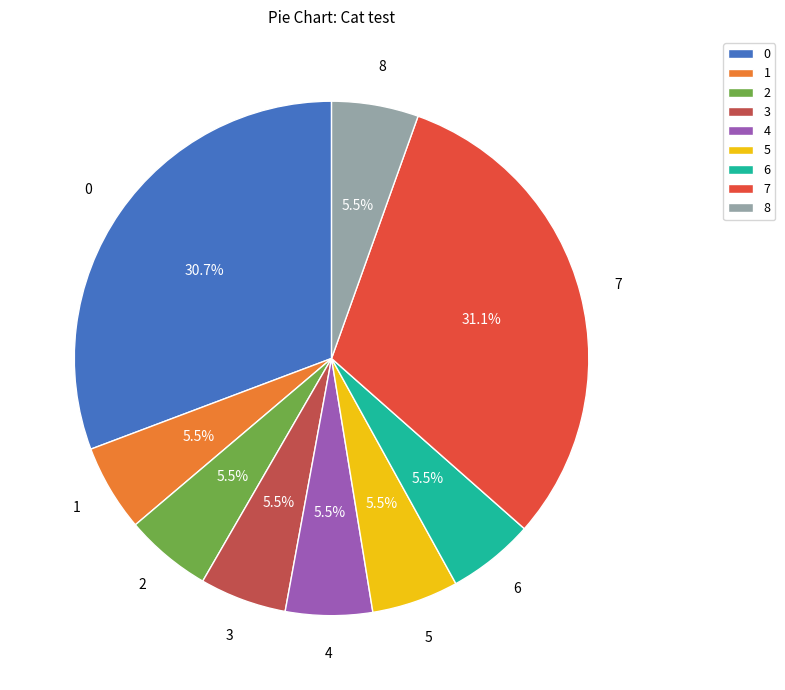

To the nearest percent, what is the average slice percentage?

11%